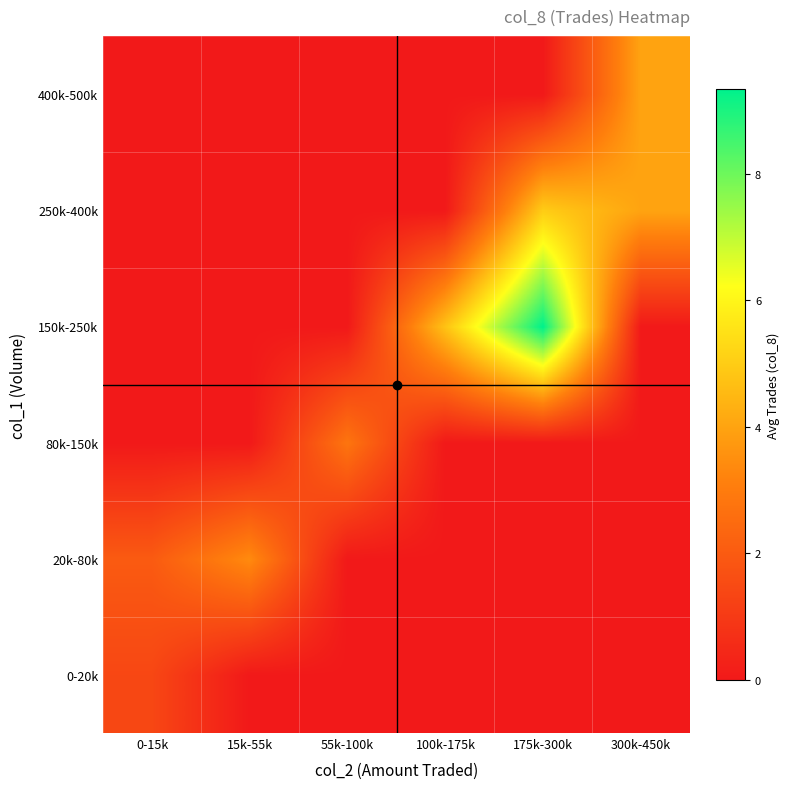

What is the difference between the highest and lowest values at 55k-100k?

2.8